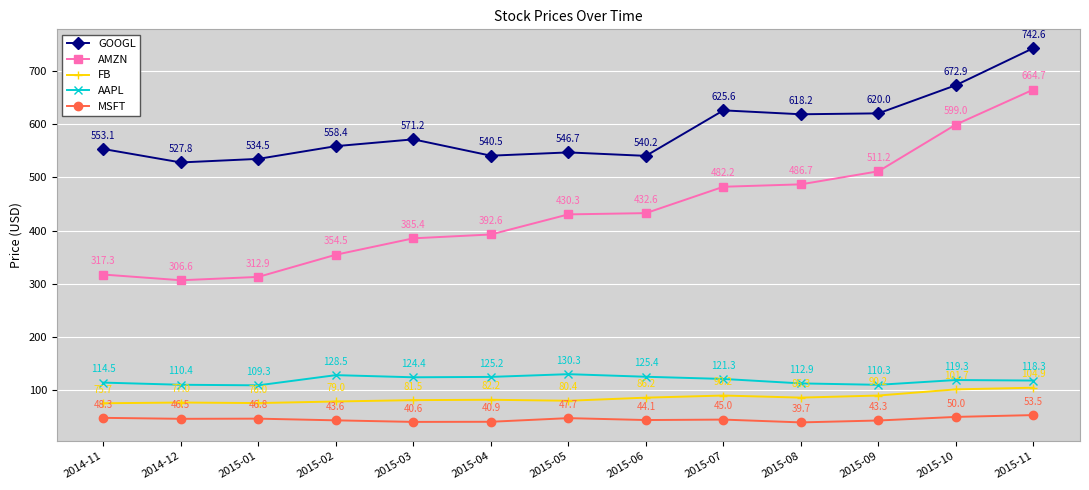

In AAPL, how many points are higher than both neighbors (excluding endpoints)?

3